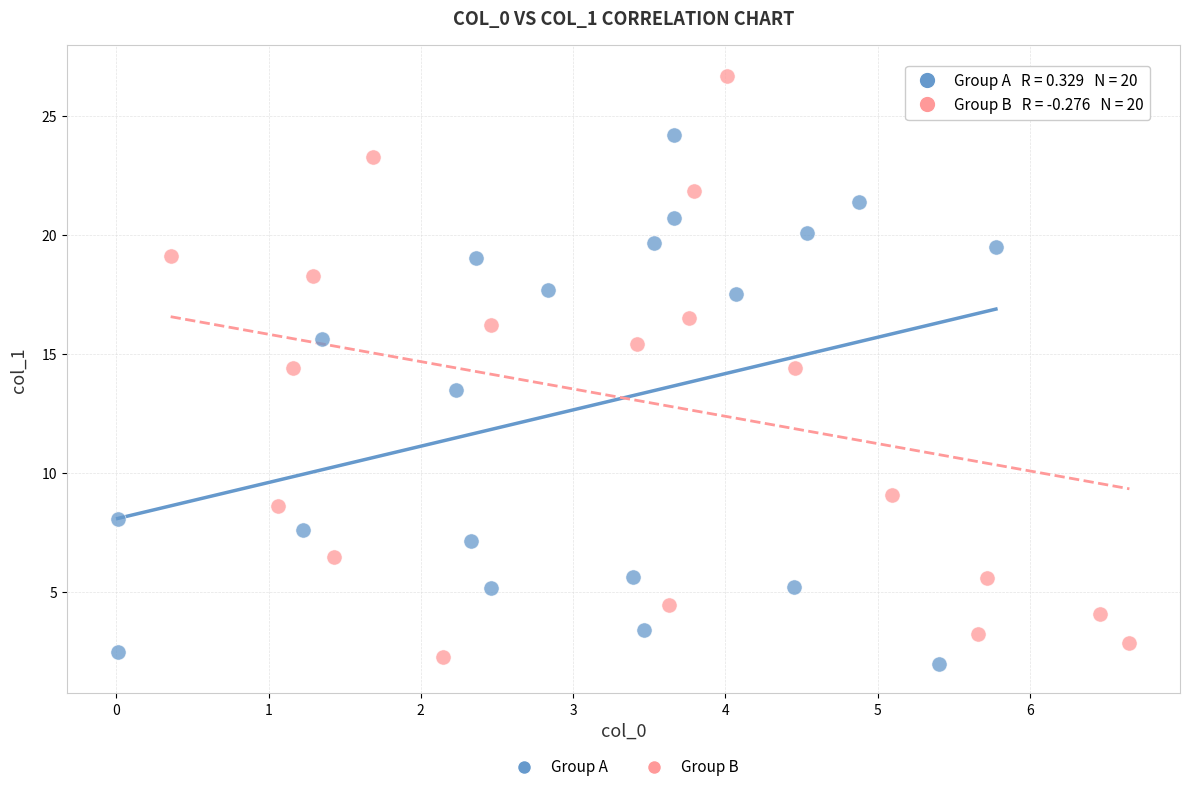

Which series reaches the maximum Y coordinate?

Group B